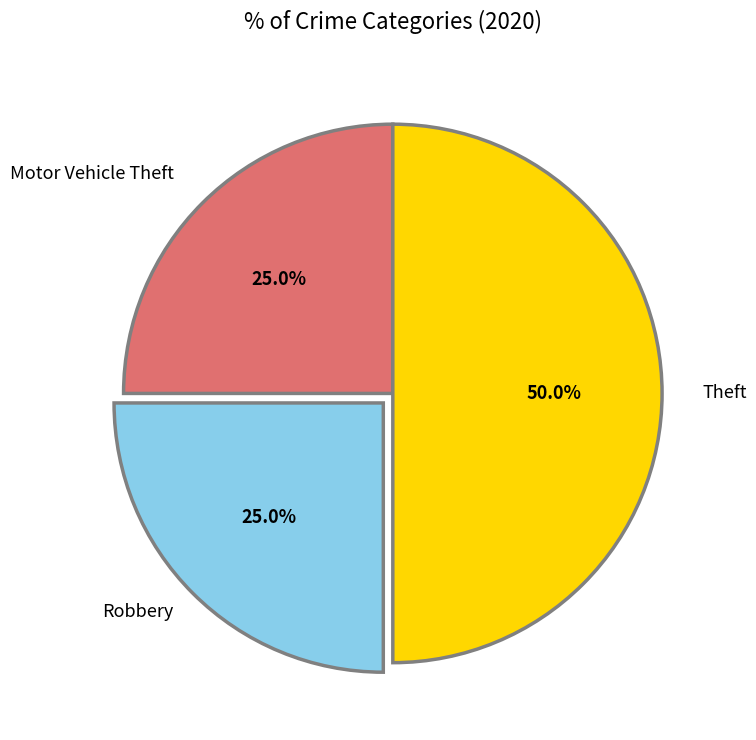

How many slices are in this pie chart?

3